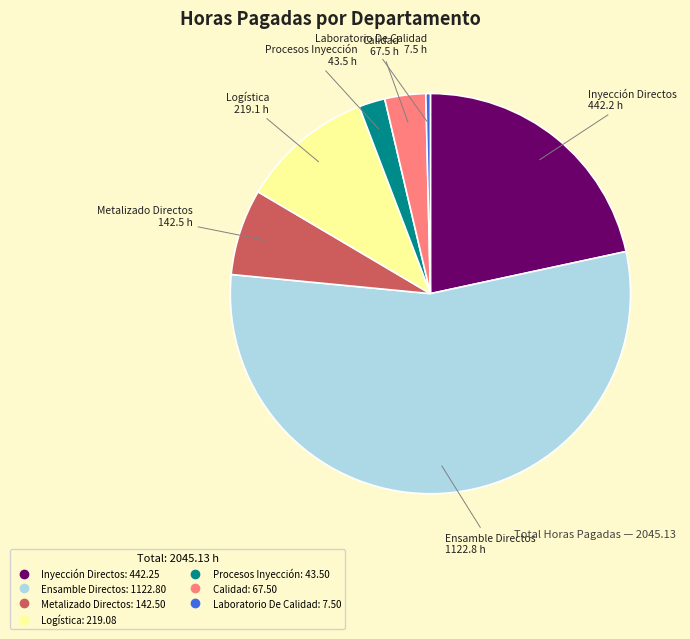

True or false: Logística accounts for 1% of the total.

False